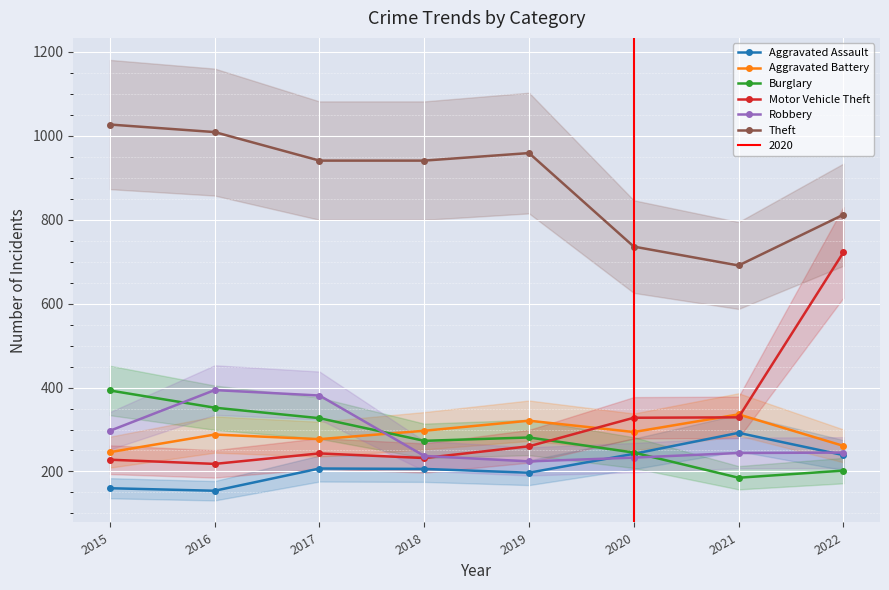

Reading left to right, transcribe all the data shown in this chart.

Aggravated Assault: 2015=160	2016=154	2017=207	2018=206	2019=197	2020=242	2021=292	2022=239
Aggravated Battery: 2015=246	2016=288	2017=277	2018=297	2019=321	2020=294	2021=336	2022=261
Burglary: 2015=393	2016=352	2017=327	2018=273	2019=281	2020=245	2021=185	2022=202
Motor Vehicle Theft: 2015=228	2016=218	2017=243	2018=232	2019=260	2020=328	2021=329	2022=722
Robbery: 2015=297	2016=394	2017=381	2018=237	2019=224	2020=233	2021=244	2022=245
Theft: 2015=1027	2016=1009	2017=941	2018=941	2019=959	2020=736	2021=691	2022=812